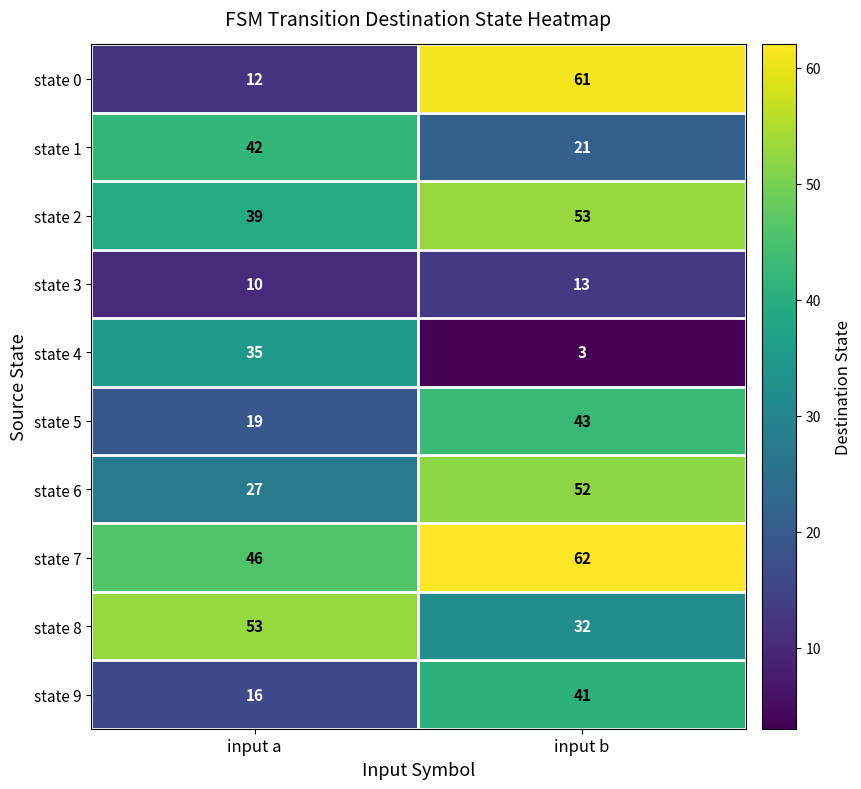

Which series changed the most between input a and input b?

state 0